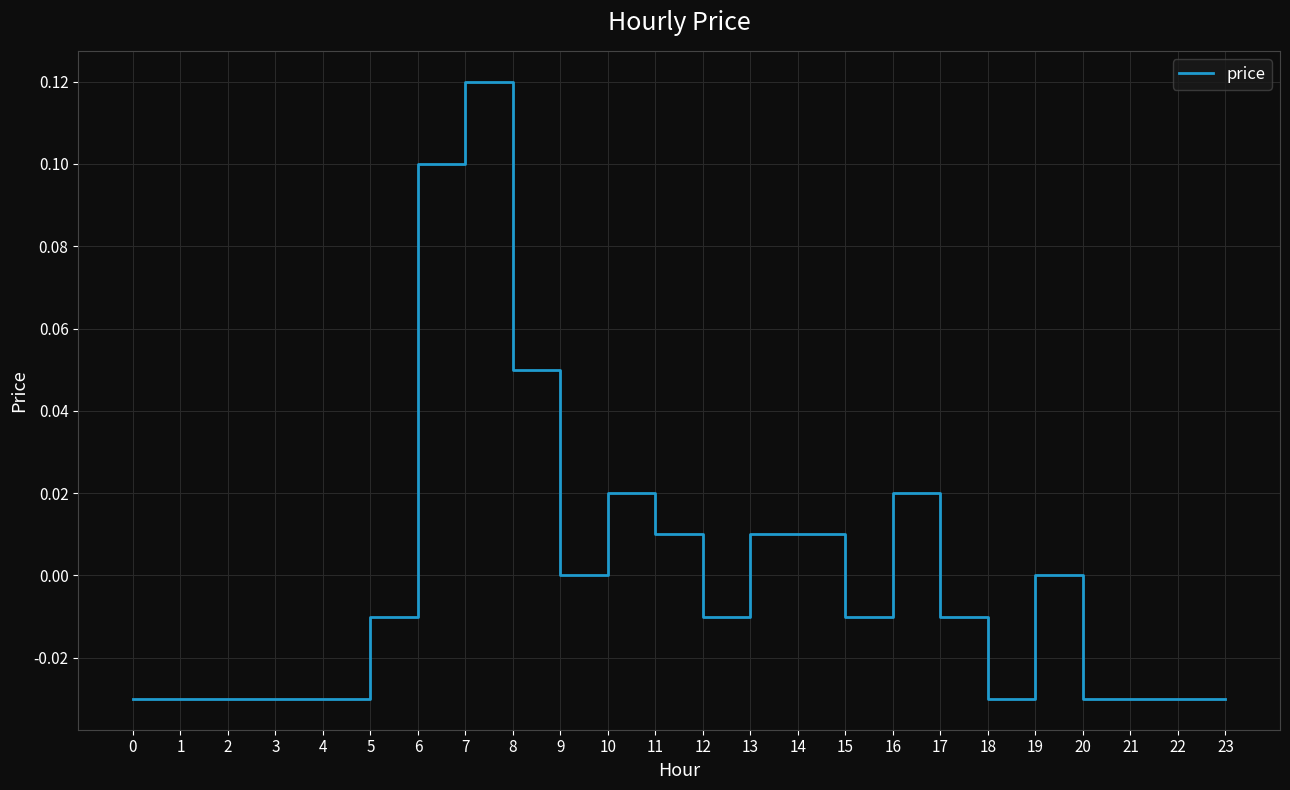

Between 12 and 22, which is larger?

12